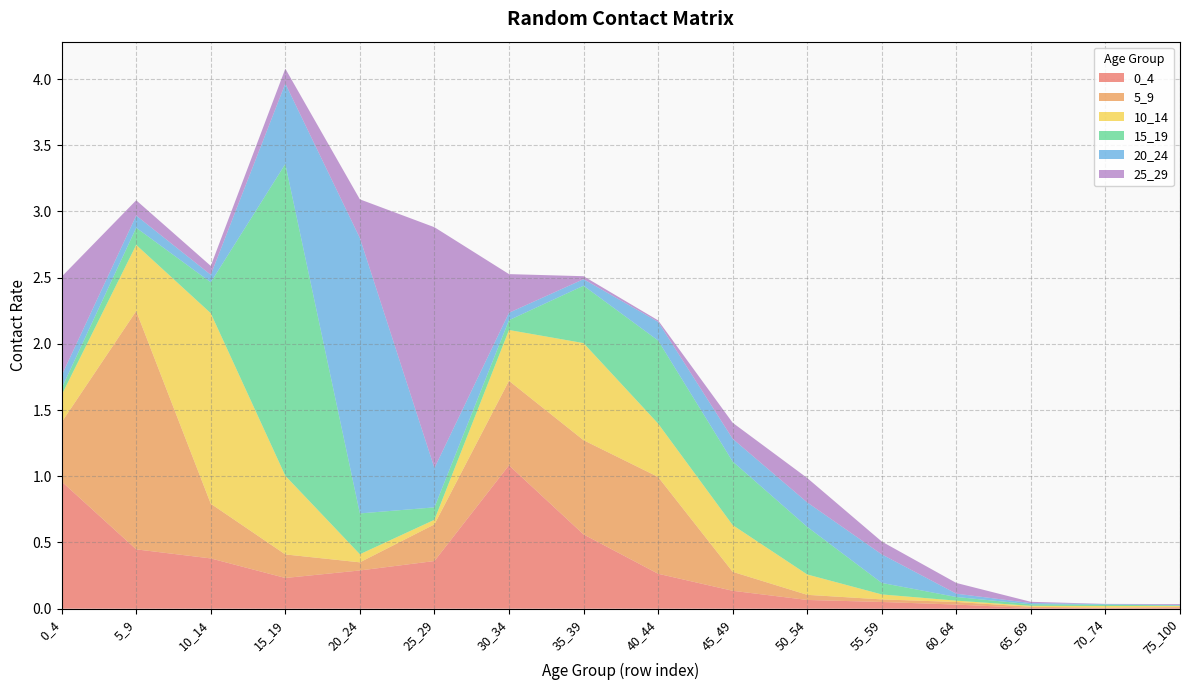

Reading right to left, what are all the values shown in this chart?

0_4: 0.0	0.0	0.0	0.0	0.1	0.1	0.1	0.3	0.6	1.1	0.4	0.3	0.2	0.4	0.4	1.0
5_9: 0.0	0.0	0.0	0.0	0.0	0.0	0.1	0.7	0.7	0.6	0.3	0.1	0.2	0.4	1.8	0.4
10_14: 0.0	0.0	0.0	0.0	0.0	0.2	0.4	0.4	0.7	0.4	0.0	0.1	0.6	1.4	0.5	0.2
15_19: 0.0	0.0	0.0	0.0	0.1	0.4	0.5	0.6	0.4	0.1	0.1	0.3	2.4	0.2	0.1	0.1
20_24: 0.0	0.0	0.0	0.0	0.2	0.2	0.2	0.1	0.0	0.1	0.3	2.1	0.6	0.1	0.1	0.1
25_29: 0.0	0.0	0.0	0.1	0.1	0.2	0.1	0.0	0.0	0.3	1.8	0.3	0.1	0.1	0.1	0.7